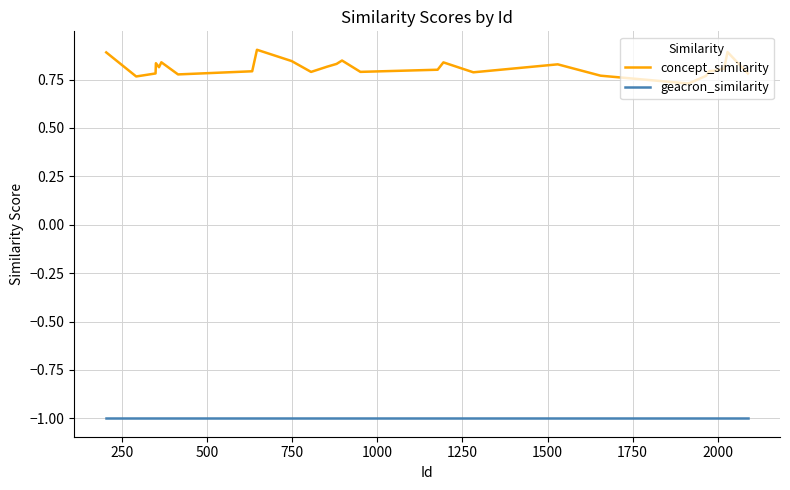

Does the chart display data point markers on the line(s)?

No